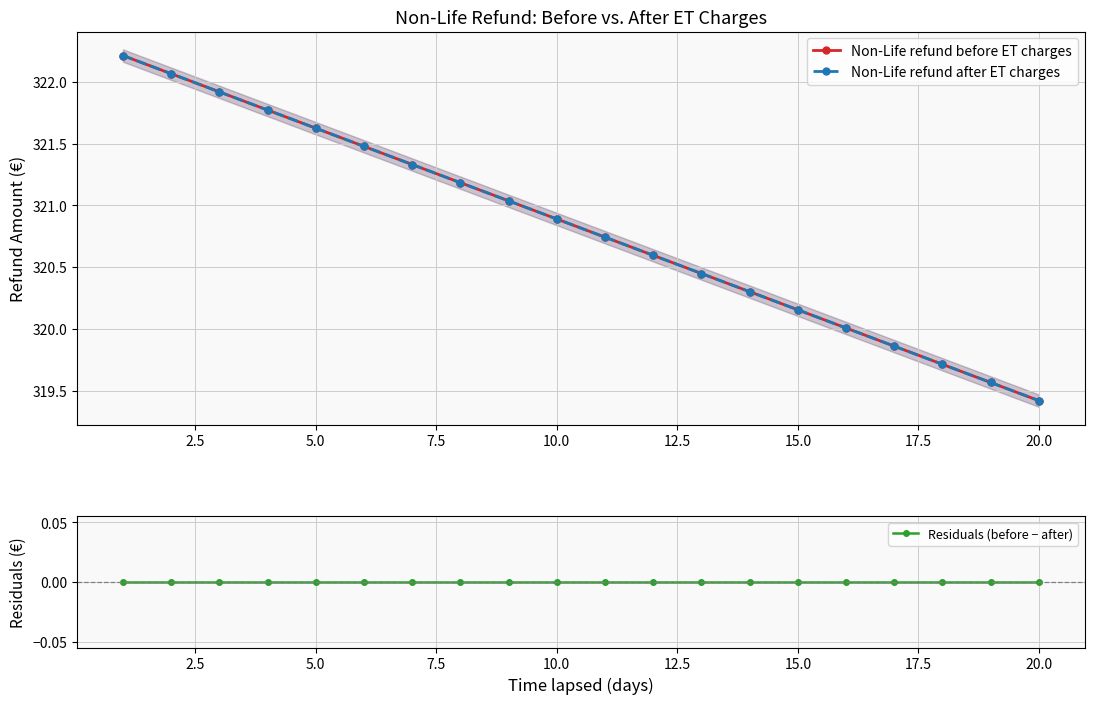

Between 10.0 and 12.5, which series saw the biggest shift?

Non-Life refund before ET charges